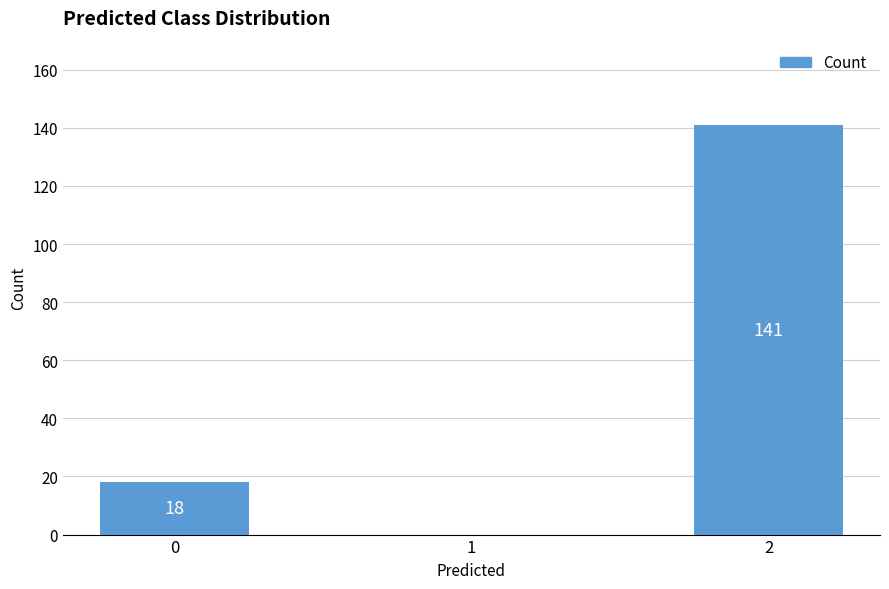

How many data points does each series have?

3